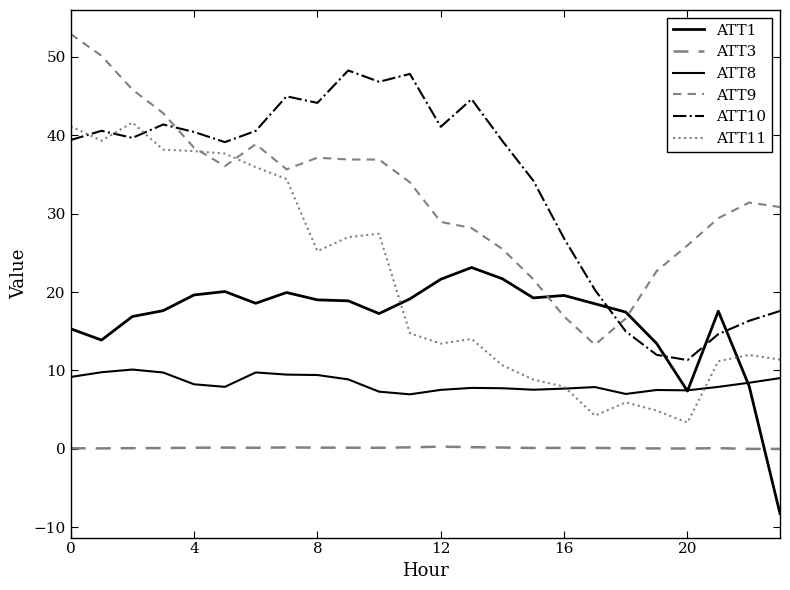

Reading left to right, transcribe all the data shown in this chart.

ATT1: 15.3	13.9	16.9	17.6	19.6	20.1	18.6	19.9	19.0	18.9	17.2	19.1	21.6	23.1	21.7	19.2	19.6	18.5	17.4	13.4	7.4	17.6	8.0	-8.2
ATT3: 0.1	0.1	0.1	0.1	0.1	0.2	0.1	0.2	0.2	0.2	0.1	0.2	0.3	0.2	0.2	0.1	0.1	0.1	0.1	0.1	0.1	0.1	0.0	0.0
ATT8: 9.2	9.8	10.1	9.7	8.2	7.9	9.7	9.5	9.4	8.9	7.3	7.0	7.5	7.8	7.7	7.5	7.7	7.9	7.0	7.5	7.5	7.9	8.4	9.0
ATT9: 52.9	50.1	45.8	42.8	38.4	36.0	38.8	35.6	37.1	36.9	36.9	34.0	28.9	28.2	25.5	21.6	16.9	13.3	16.6	22.7	26.0	29.4	31.4	30.8
ATT10: 39.4	40.6	39.7	41.4	40.4	39.1	40.5	44.9	44.1	48.2	46.8	47.8	41.1	44.6	39.2	34.2	26.8	20.3	15.0	12.0	11.3	14.6	16.3	17.6
ATT11: 41.1	39.3	41.6	38.2	38.0	37.6	35.9	34.4	25.2	27.0	27.4	14.7	13.4	14.0	10.7	8.8	7.9	4.2	5.9	4.9	3.3	11.2	12.0	11.4